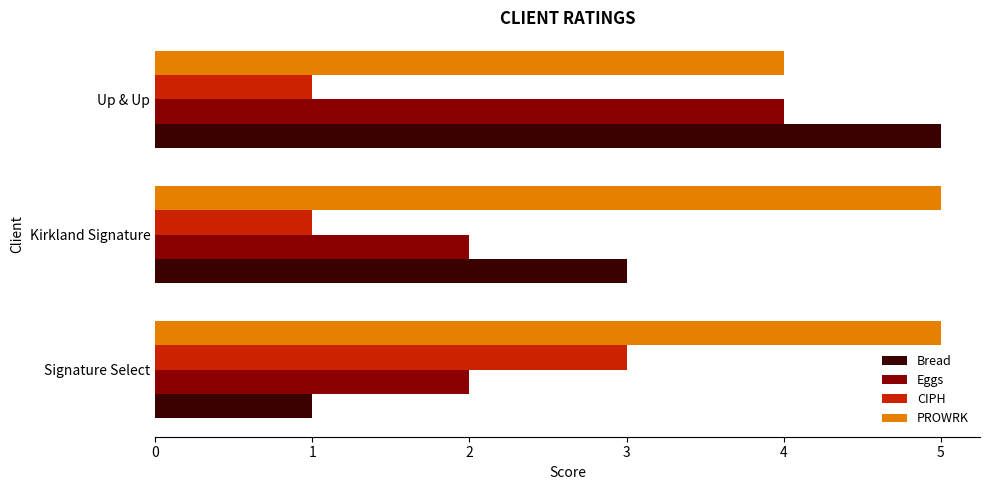

Which series has the widest spread of values?

Bread